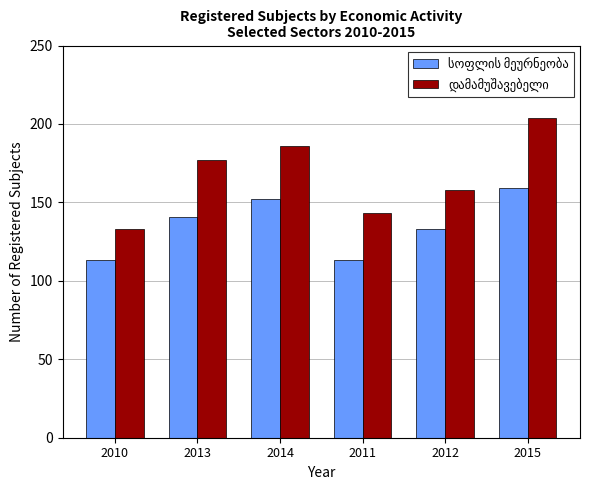

What is the total value across all series at 2010?

246